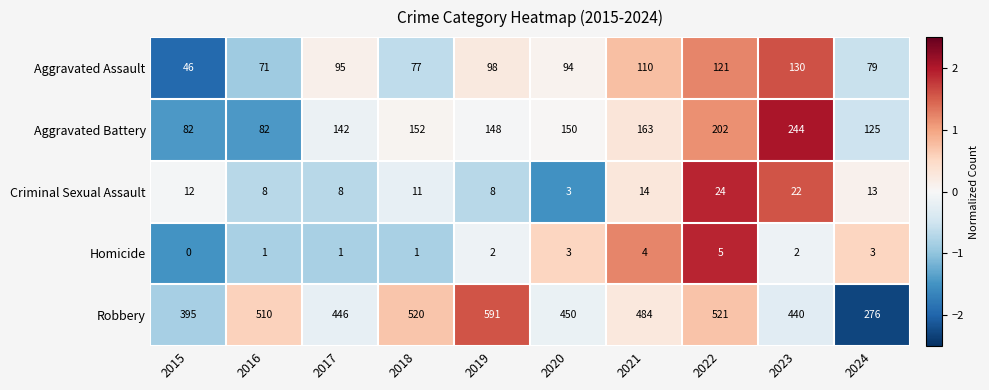

At which category does the chart reach its minimum across all series?

2015